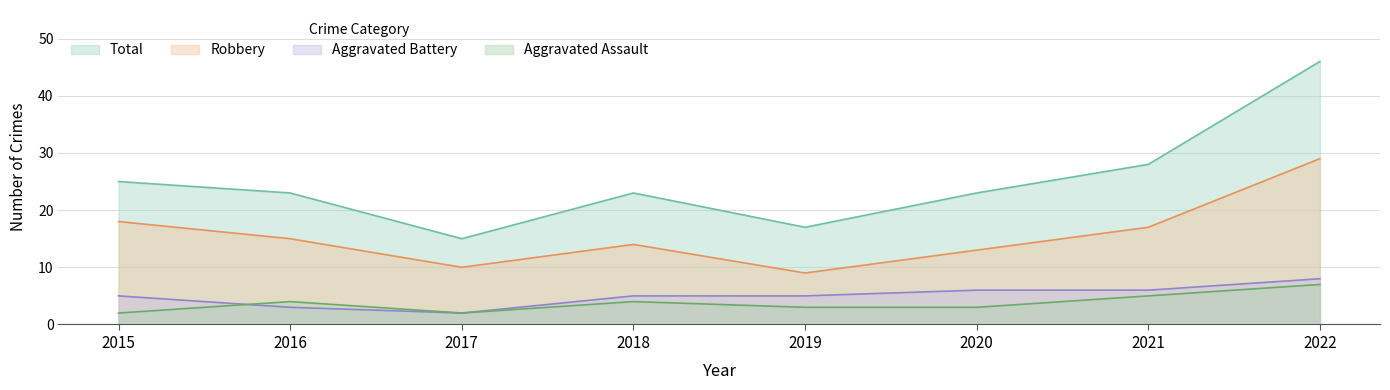

Reading left to right, what are all the values shown in this chart?

Robbery: 2015=18	2016=15	2017=10	2018=14	2019=9	2020=13	2021=17	2022=29
Aggravated Assault: 2015=2	2016=4	2017=2	2018=4	2019=3	2020=3	2021=5	2022=7
Aggravated Battery: 2015=5	2016=3	2017=2	2018=5	2019=5	2020=6	2021=6	2022=8
Total: 2015=25	2016=23	2017=15	2018=23	2019=17	2020=23	2021=28	2022=46